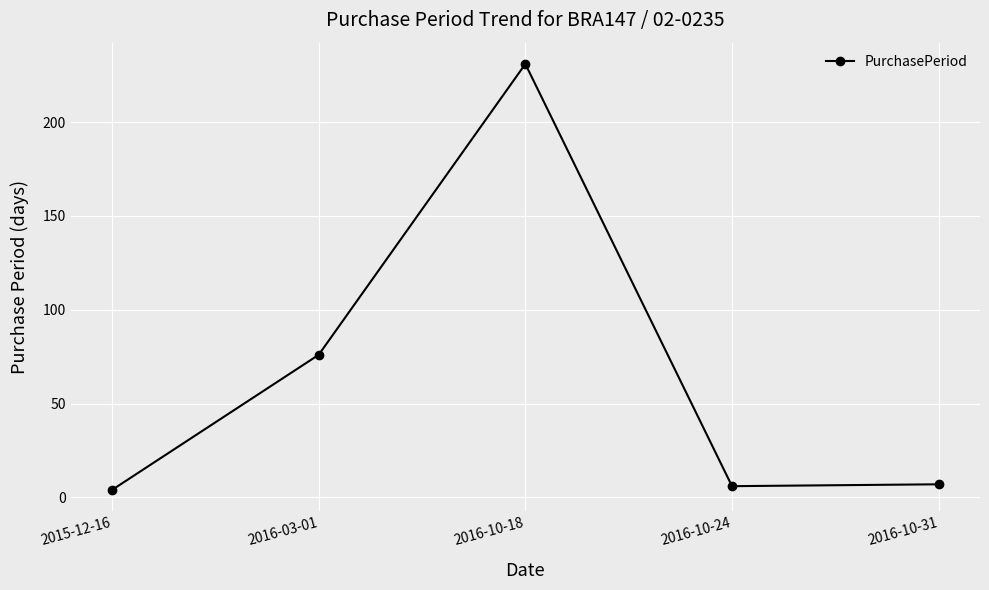

Does the chart have visible grid lines?

Yes